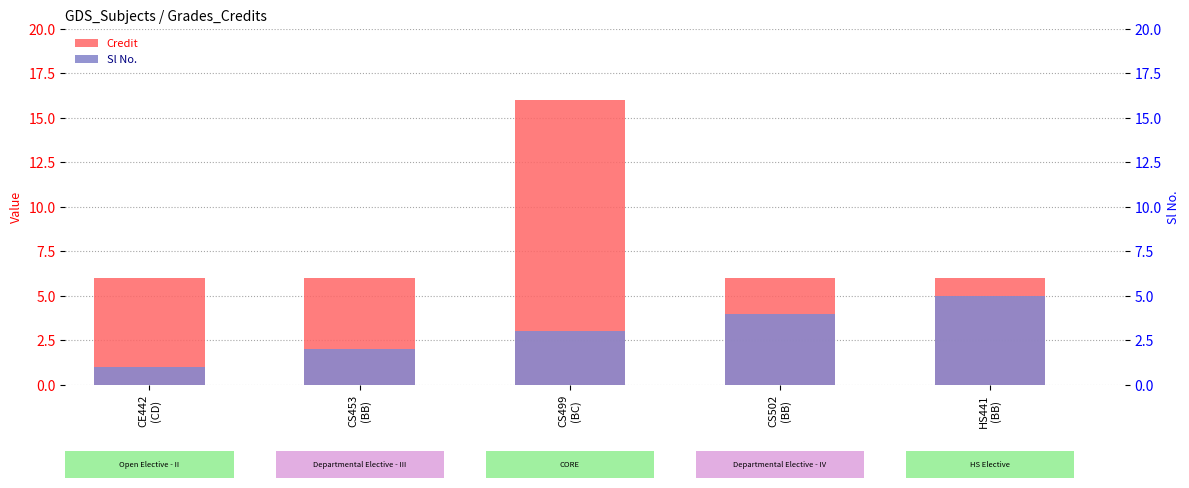

What position from the right is HS441
(BB)?

1